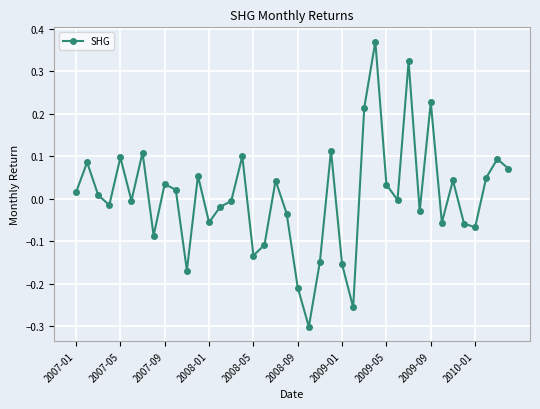

Is this an area chart (filled region under the line)?

No